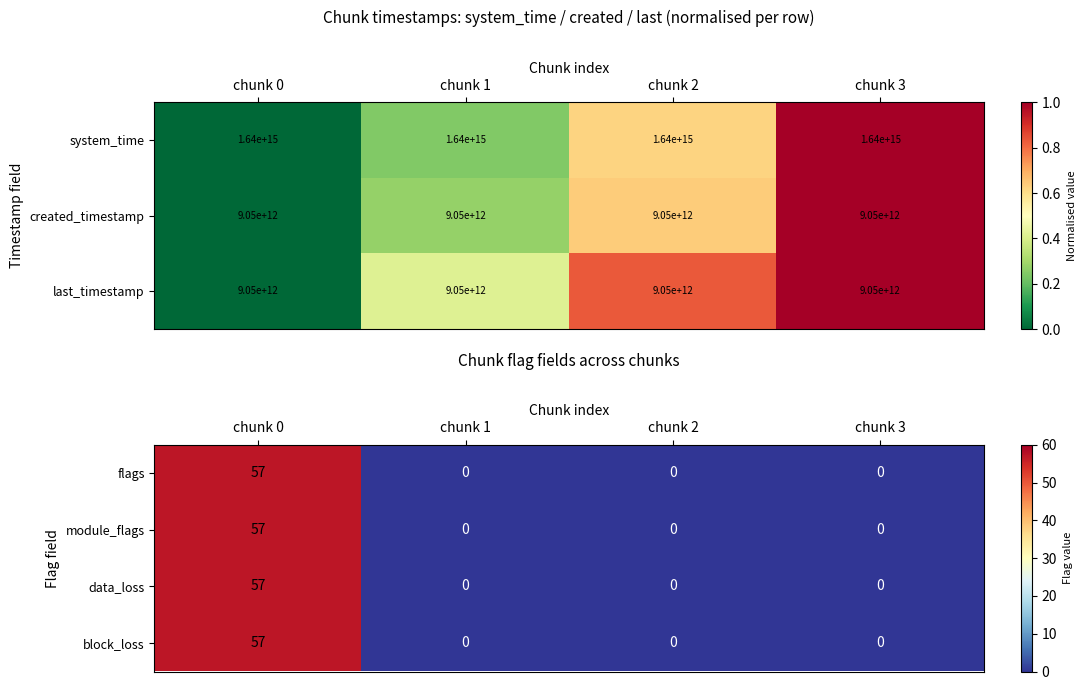

What is the highest value of the flags series?

57